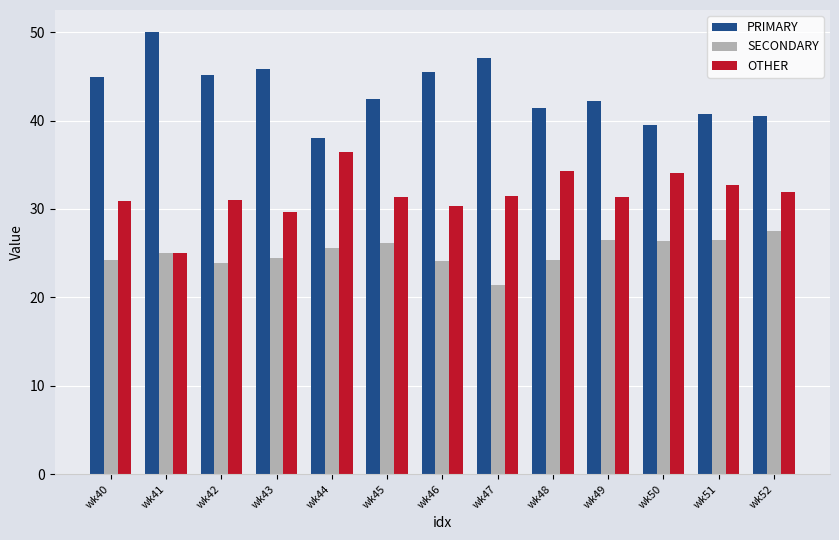

Is the value of OTHER at wk45 greater than the value of PRIMARY at wk43?

No